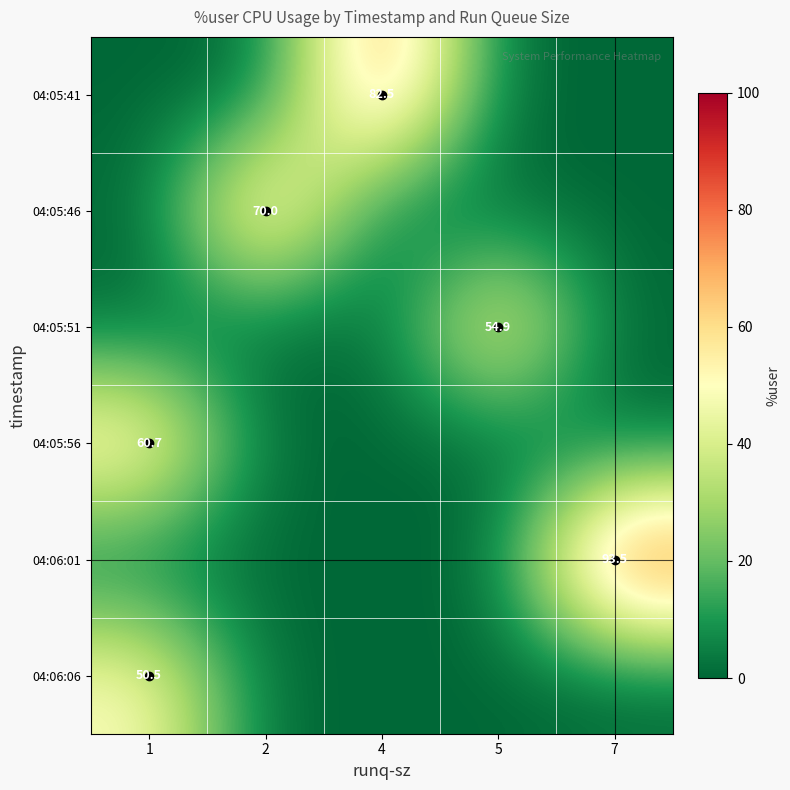

Is it true that 04:05:51 equals 81.6 at 5?

False